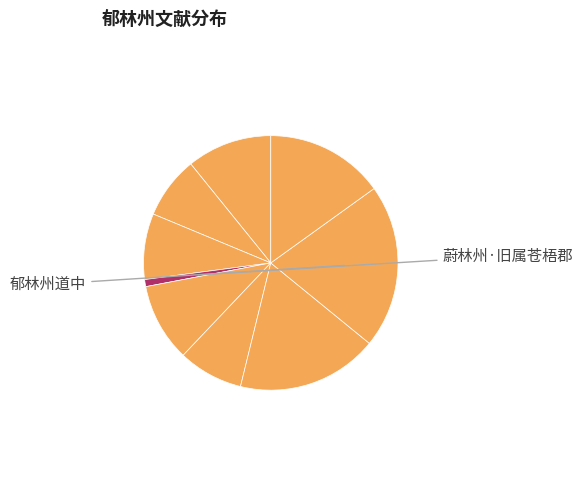

Count the number of slices in the pie.

9